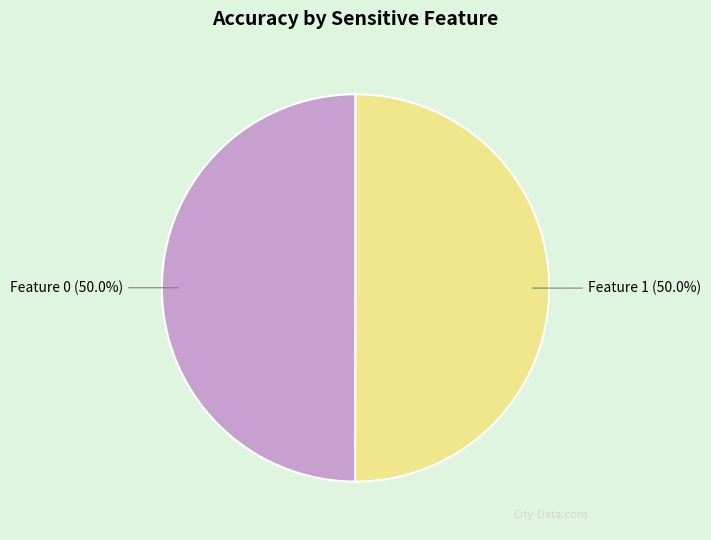

Count the number of slices in the pie.

2